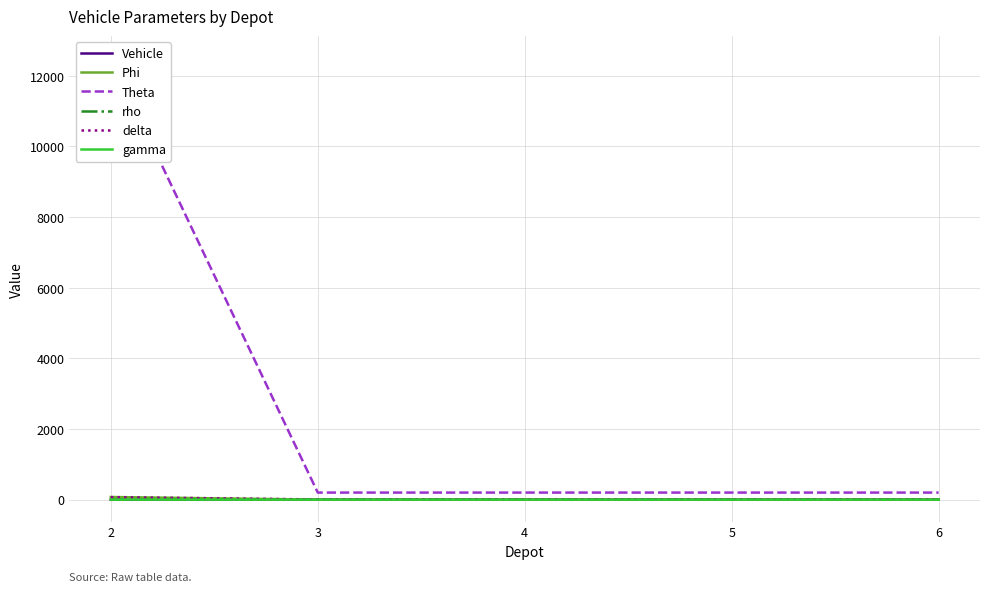

Reading left to right, extract all data points from this chart.

Vehicle: 0.0	1.0	2.0	3.0	4.0
Phi: 75.0	1.0	1.0	1.0	1.0
Theta: 12500.0	200.0	200.0	200.0	200.0
rho: 1.0	1.6	1.6	1.6	1.6
delta: 70.0	6.0	6.0	6.0	6.0
gamma: 1.1	0.0	0.0	0.0	0.0